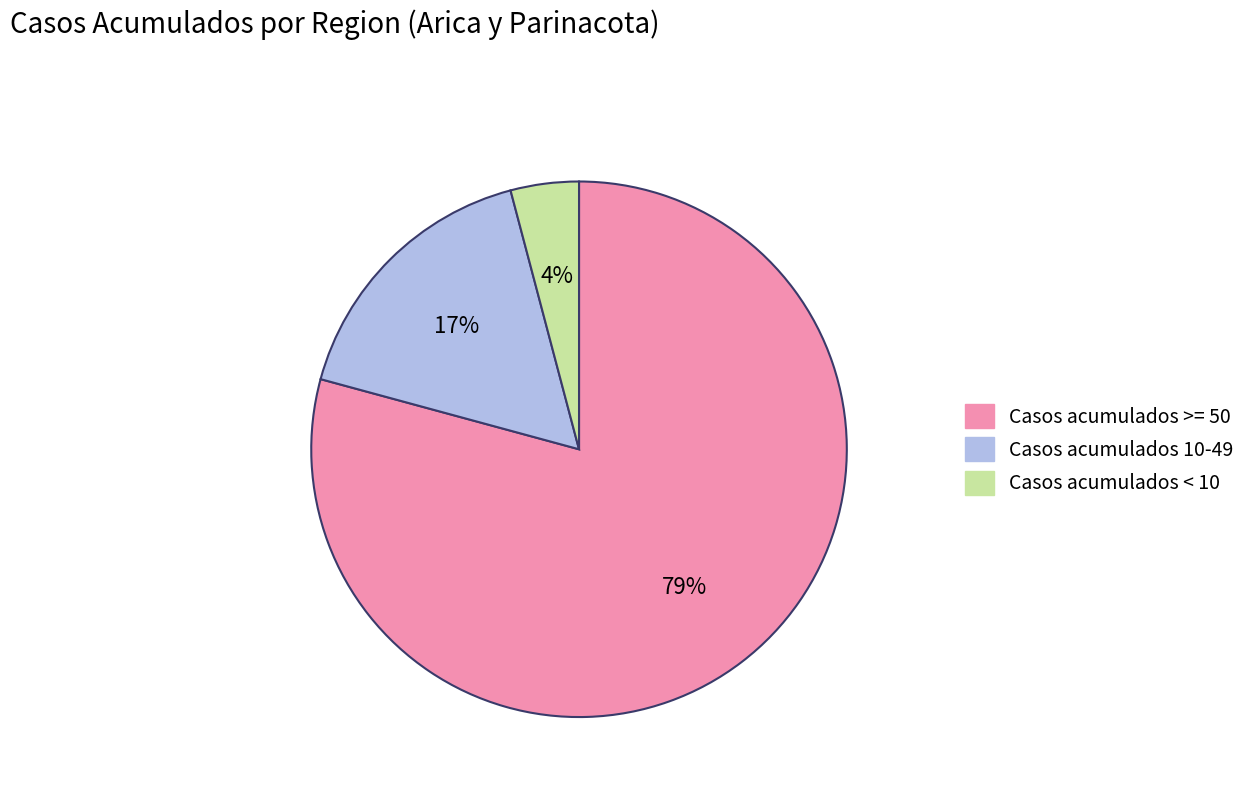

To the nearest percent, what is the average slice percentage?

33%